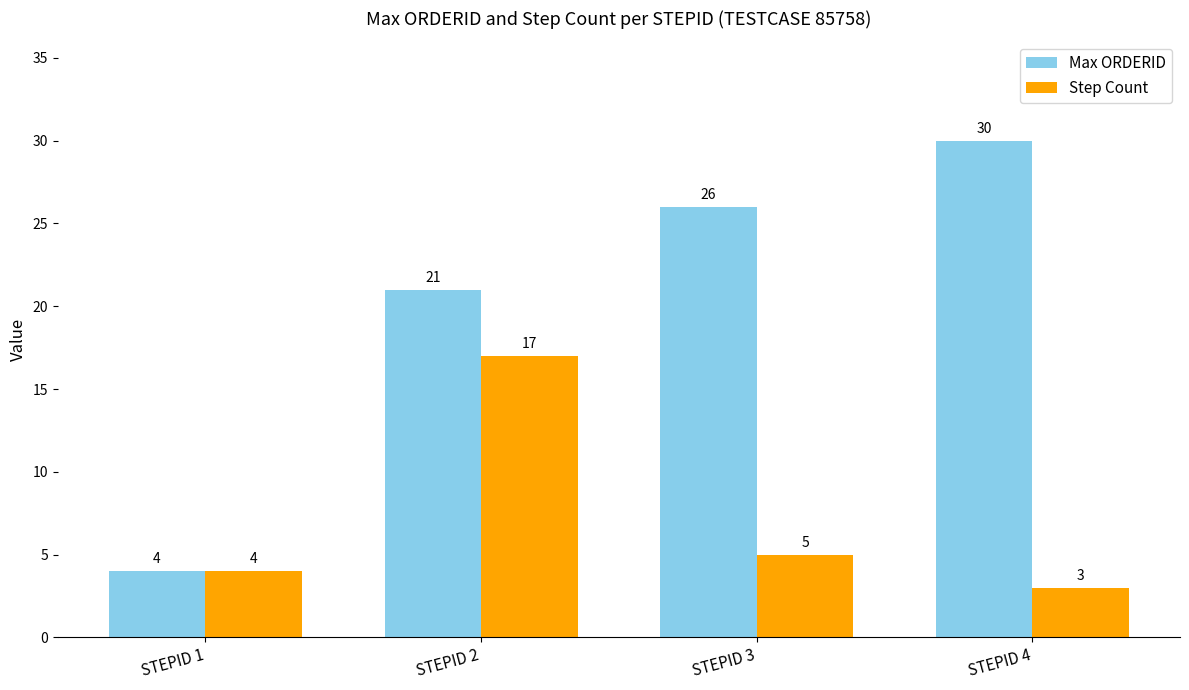

At which label is Step Count closest to 10?

STEPID 3